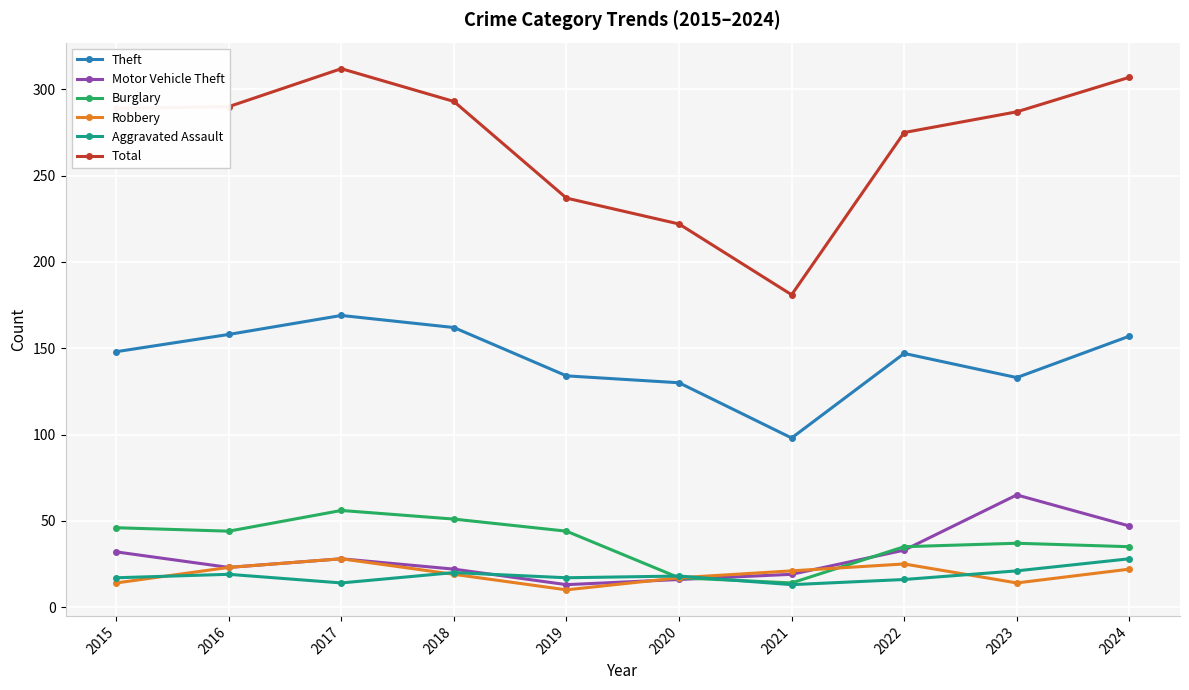

After their last crossing, which series has the higher values: Robbery or Motor Vehicle Theft?

Motor Vehicle Theft